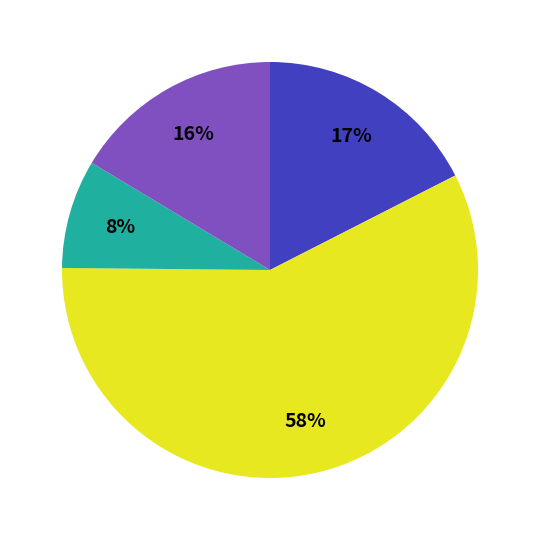

Is there a majority slice in this chart?

Yes